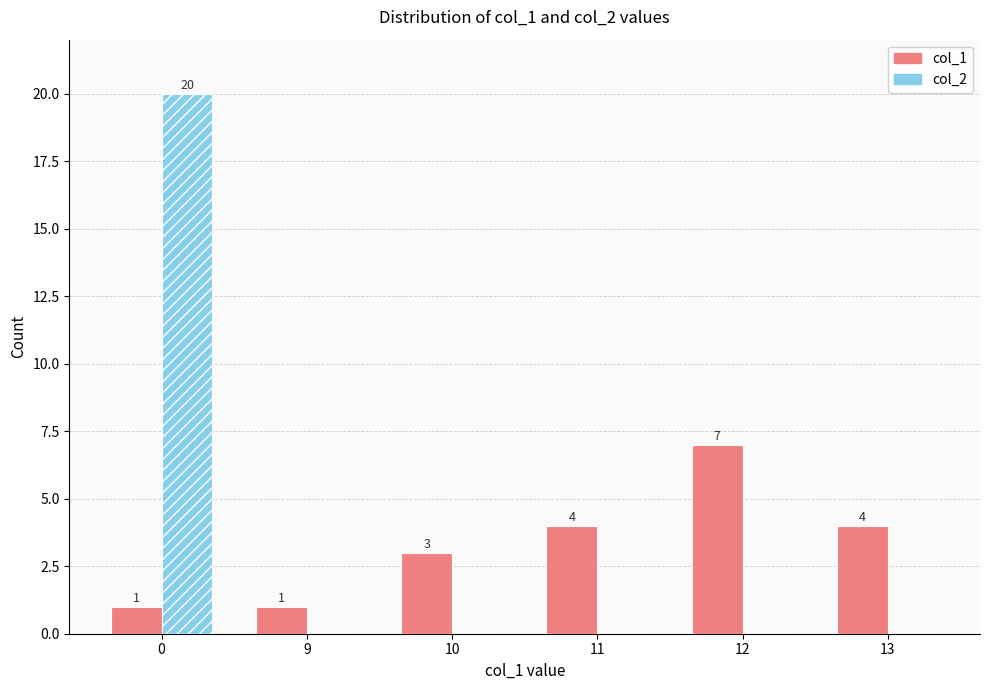

Which series changed the most between 9 and 12?

col_1